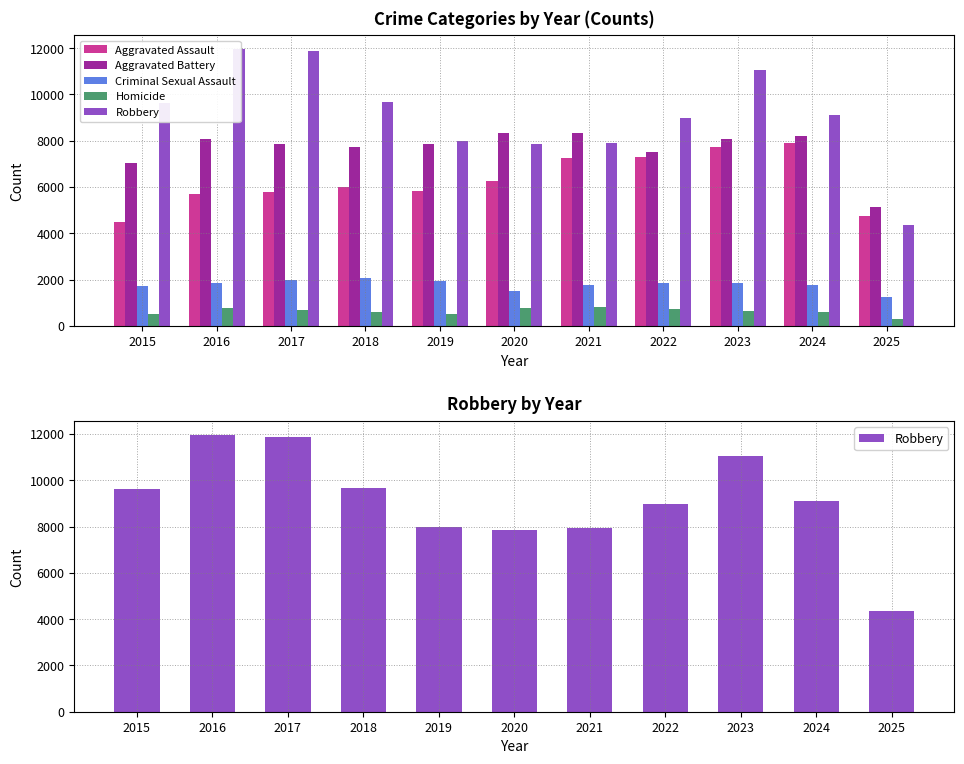

What is the value of the Criminal Sexual Assault bar at the 2nd from the left?

1871